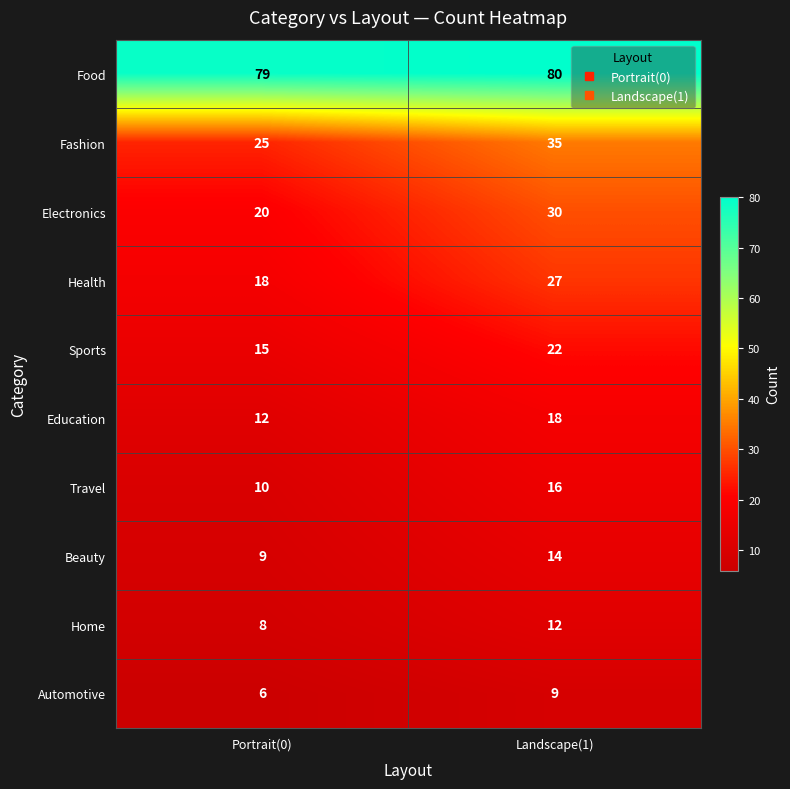

What is the approximate value of Sports at Portrait(0)?

15